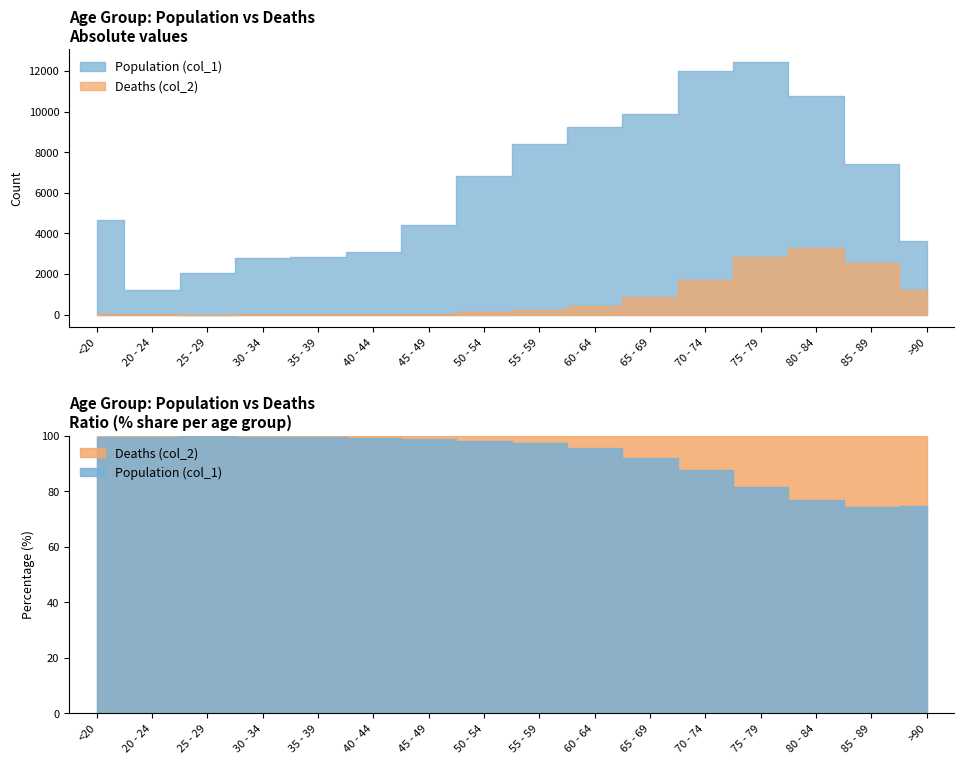

At which category is the sum across all series the highest?

75 - 79